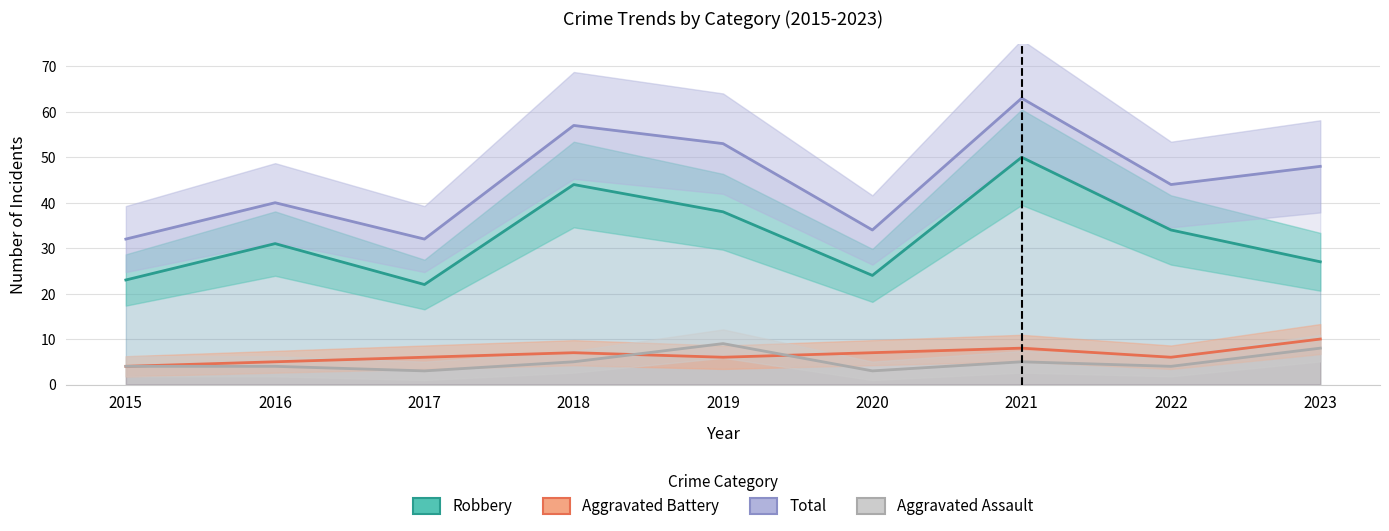

The Robbery series shows 8 at 2023. True or false?

False